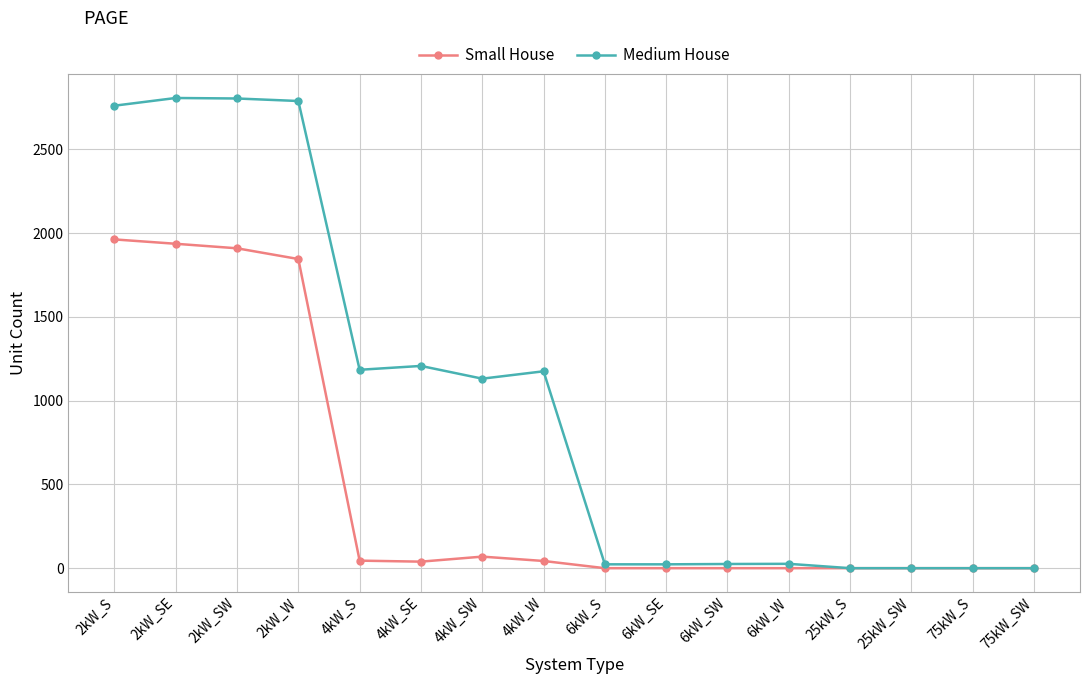

At how many categories does at least one series exceed 768?

8